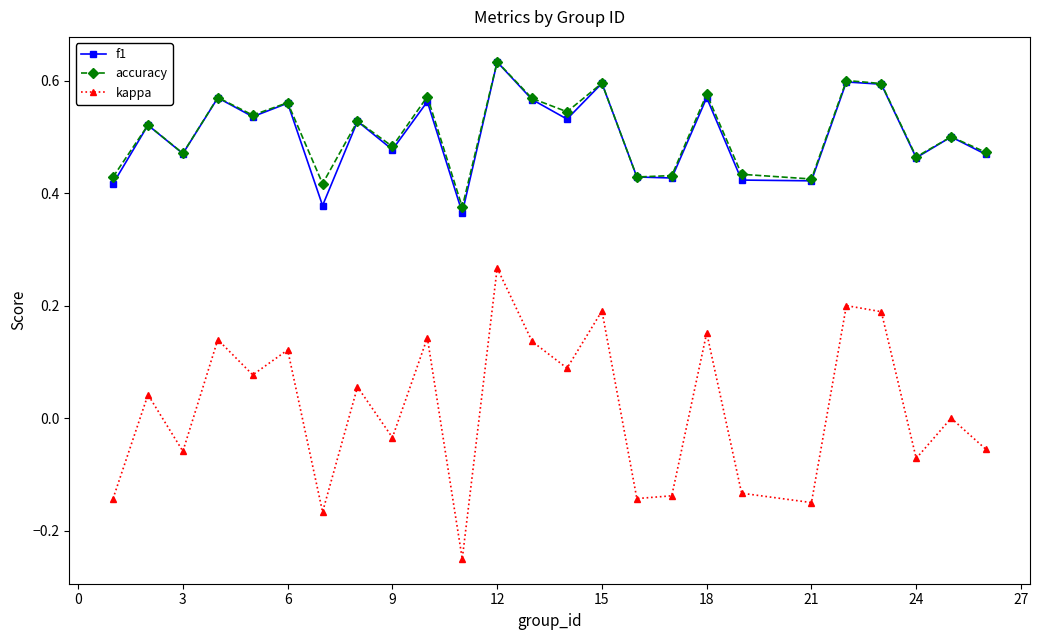

In accuracy, how many points are higher than both neighbors (excluding endpoints)?

10